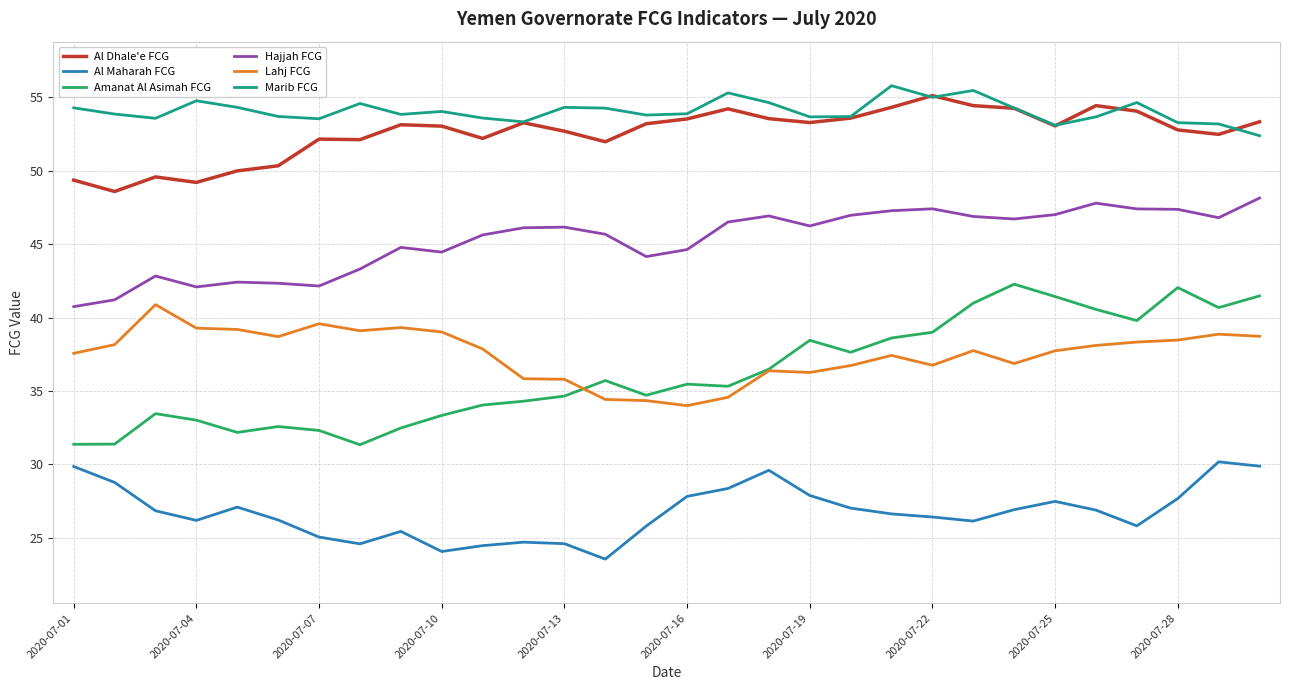

In Amanat Al Asimah FCG, how many points are lower than both neighbors (excluding endpoints)?

7